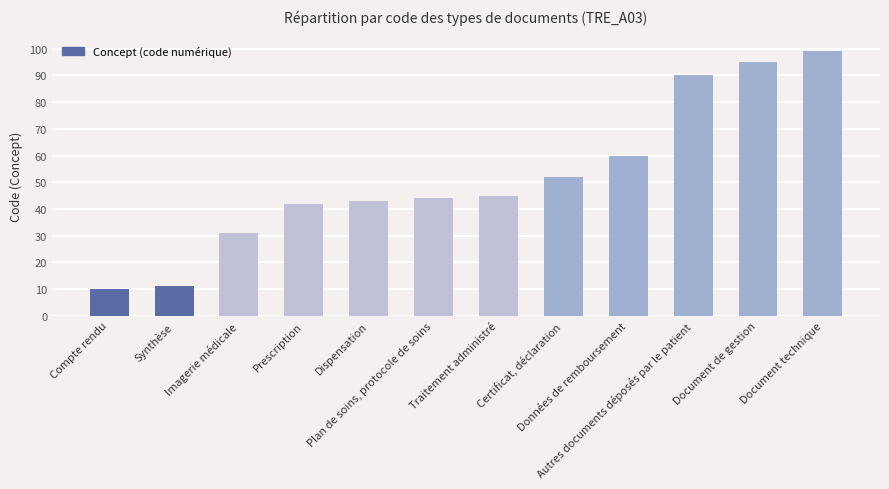

What is the greatest value displayed?

99